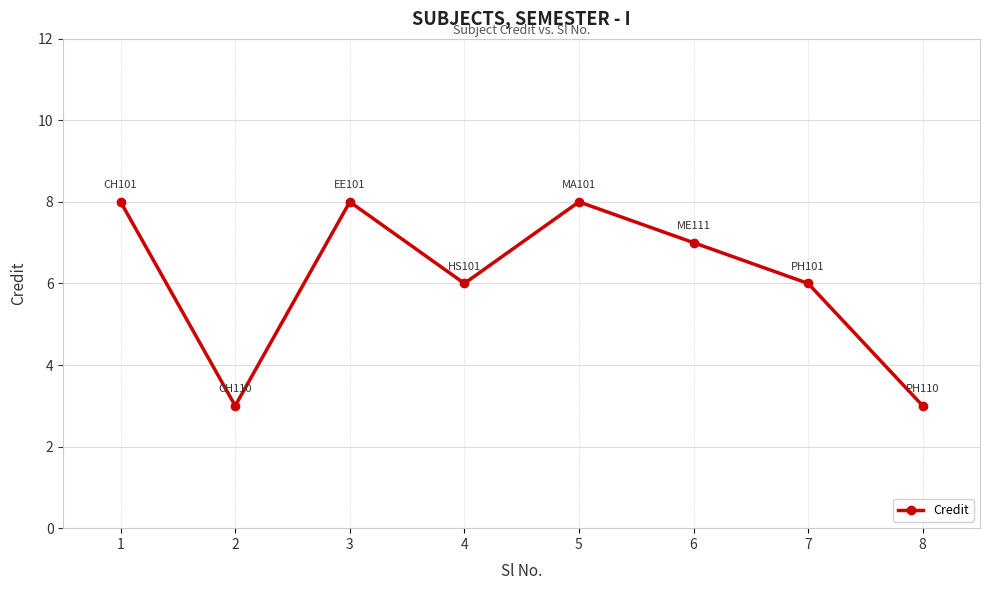

Read the value at 7.

6